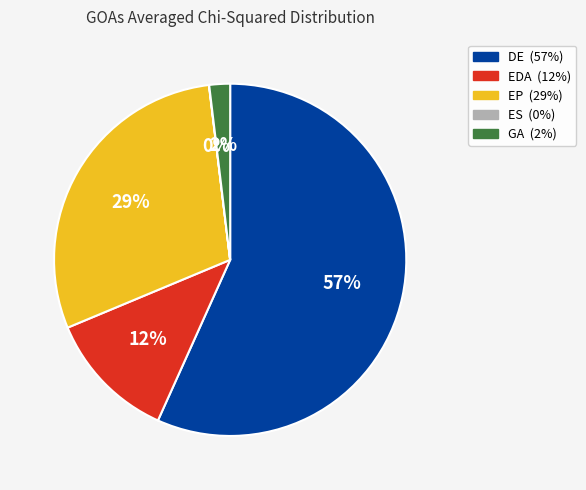

Combined, do GA and DE account for over 50%?

Yes